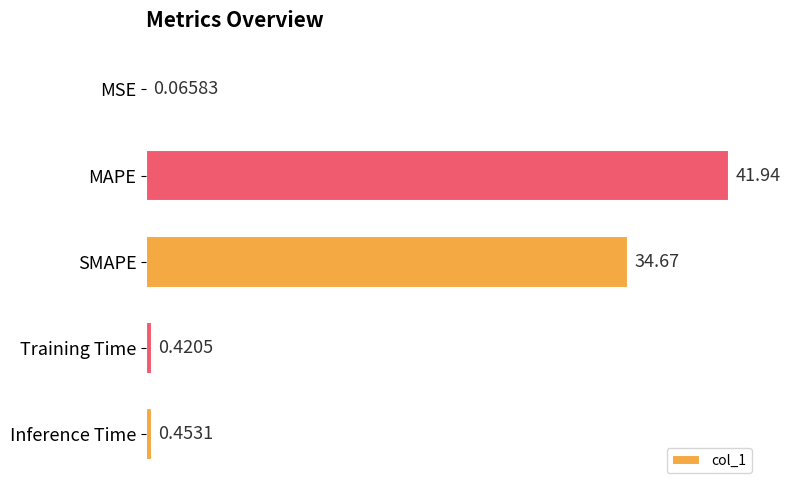

Which label corresponds to the largest value in the chart?

MAPE